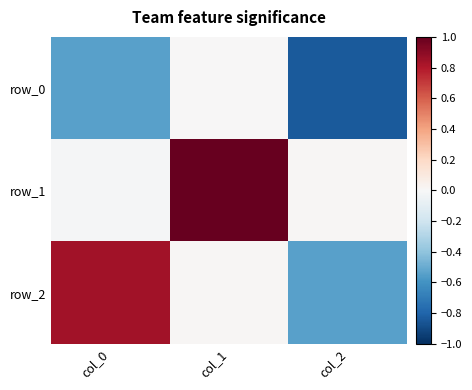

At how many categories does at least one series exceed 0?

3